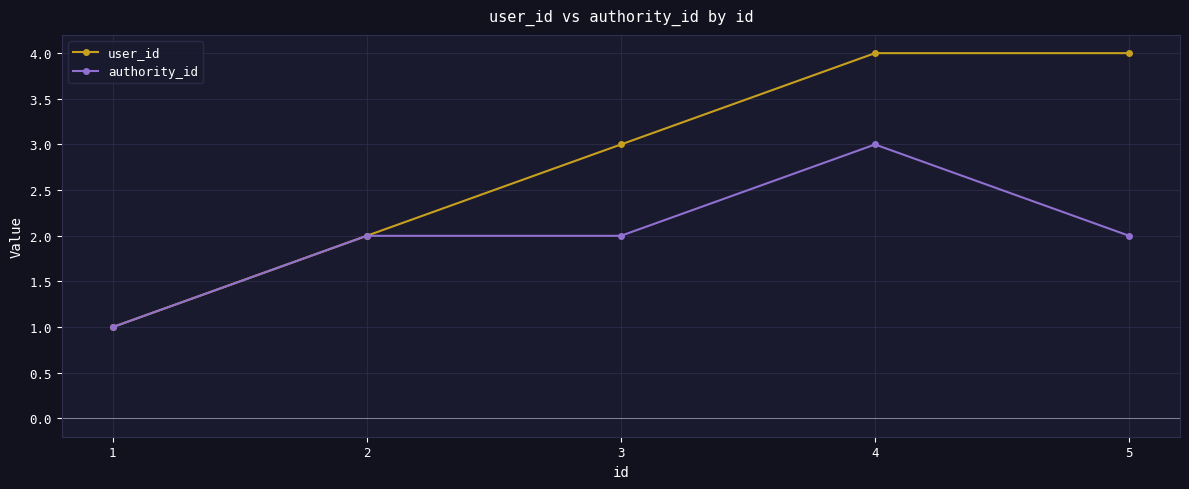

Which series has the largest range (max minus min)?

user_id